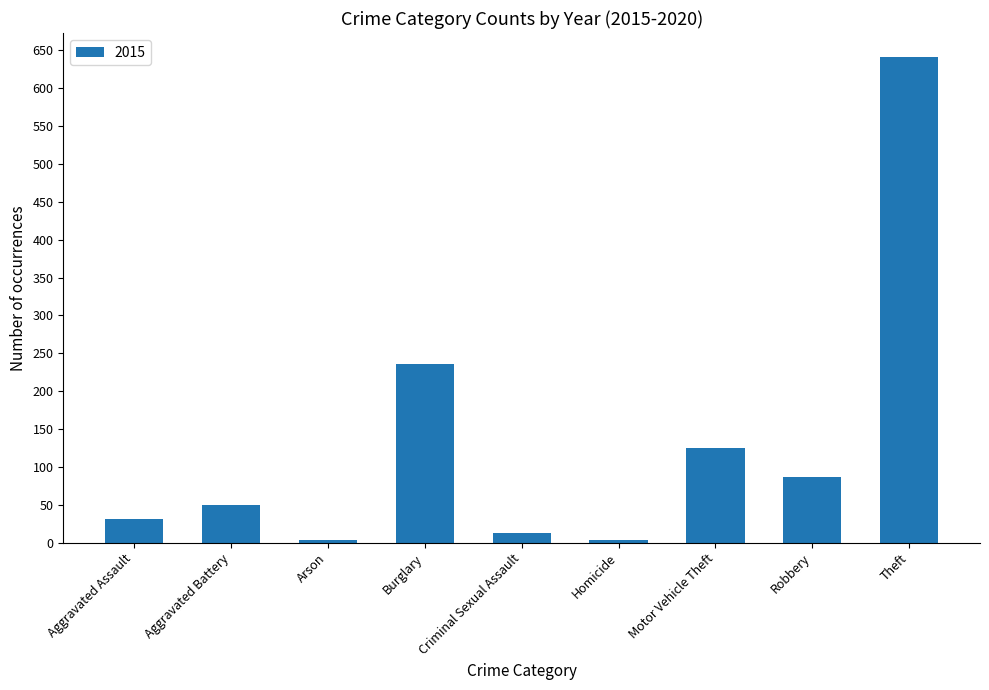

What is the change in value from Aggravated Assault to Theft?

+610